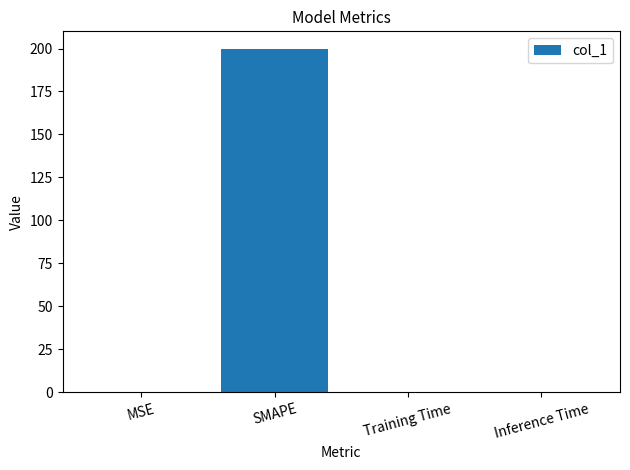

At which category does the chart reach its peak across all series?

SMAPE